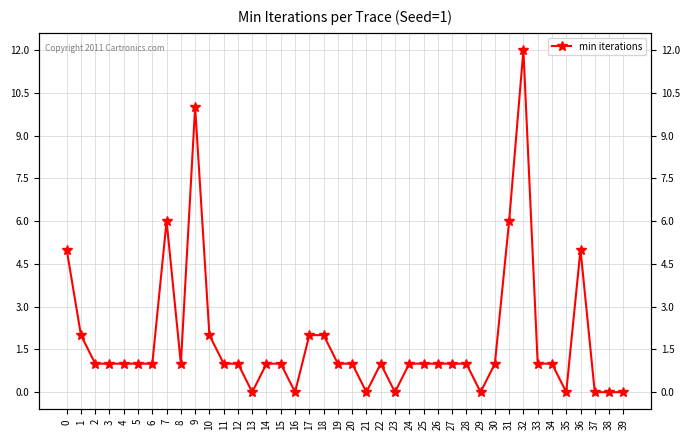

Where is the data nearest to the value 6?

7